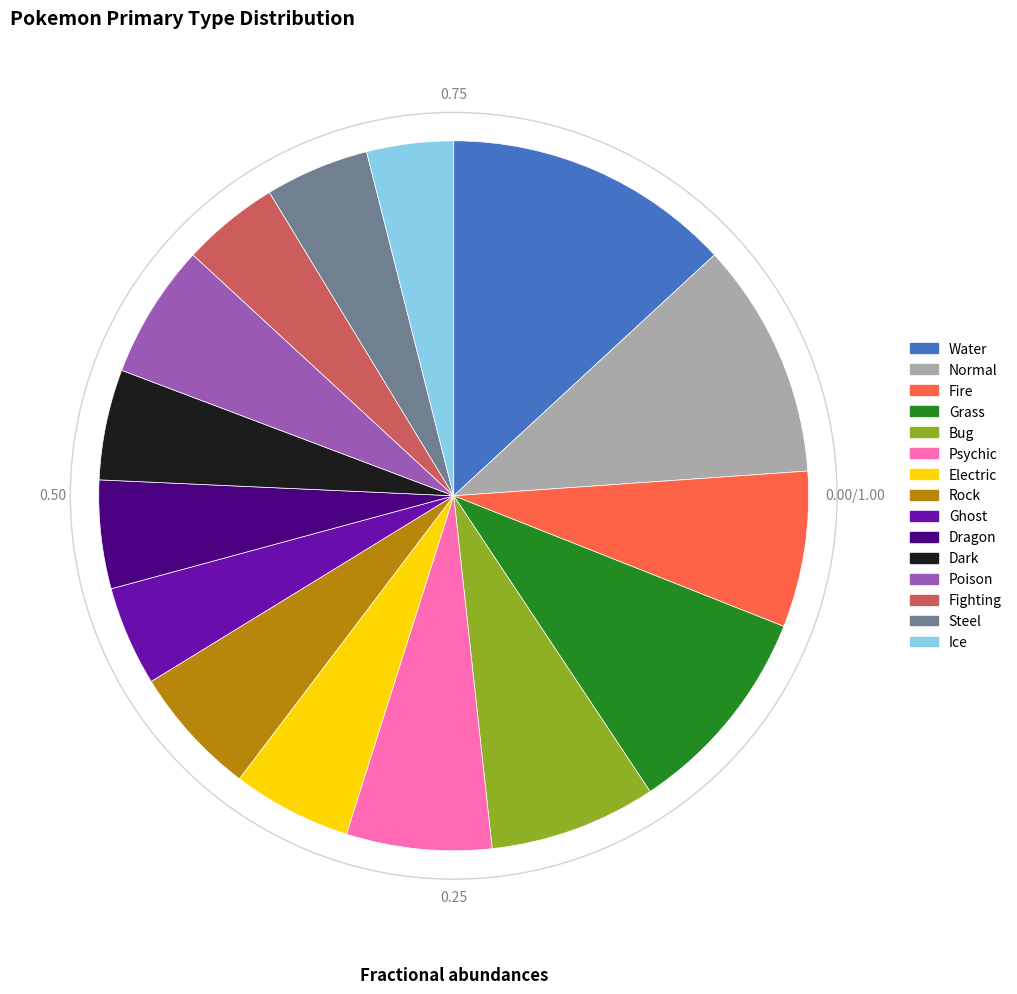

How many slices are in this pie chart?

15